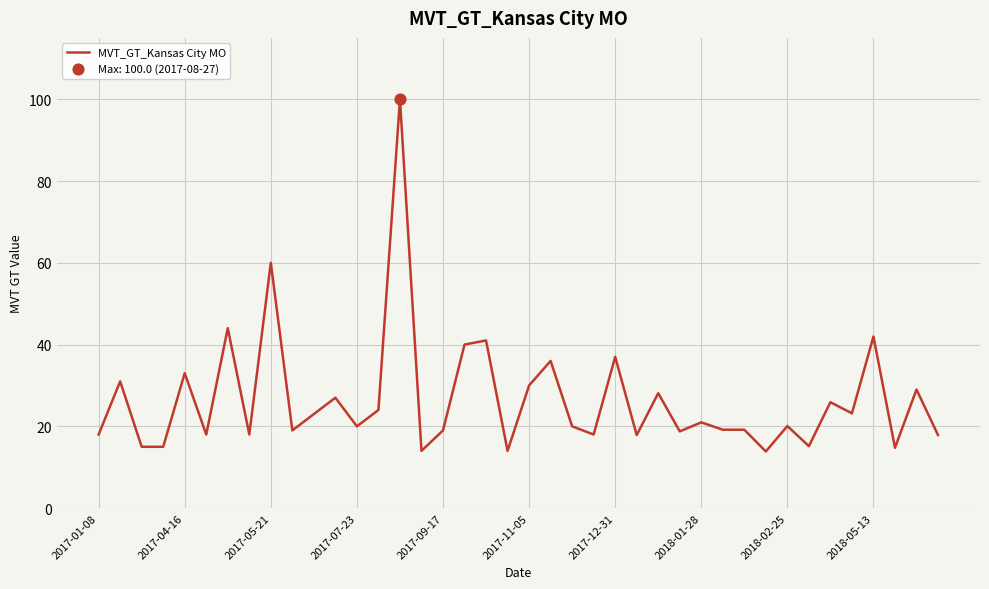

What is the minimum value shown in the chart?

13.9